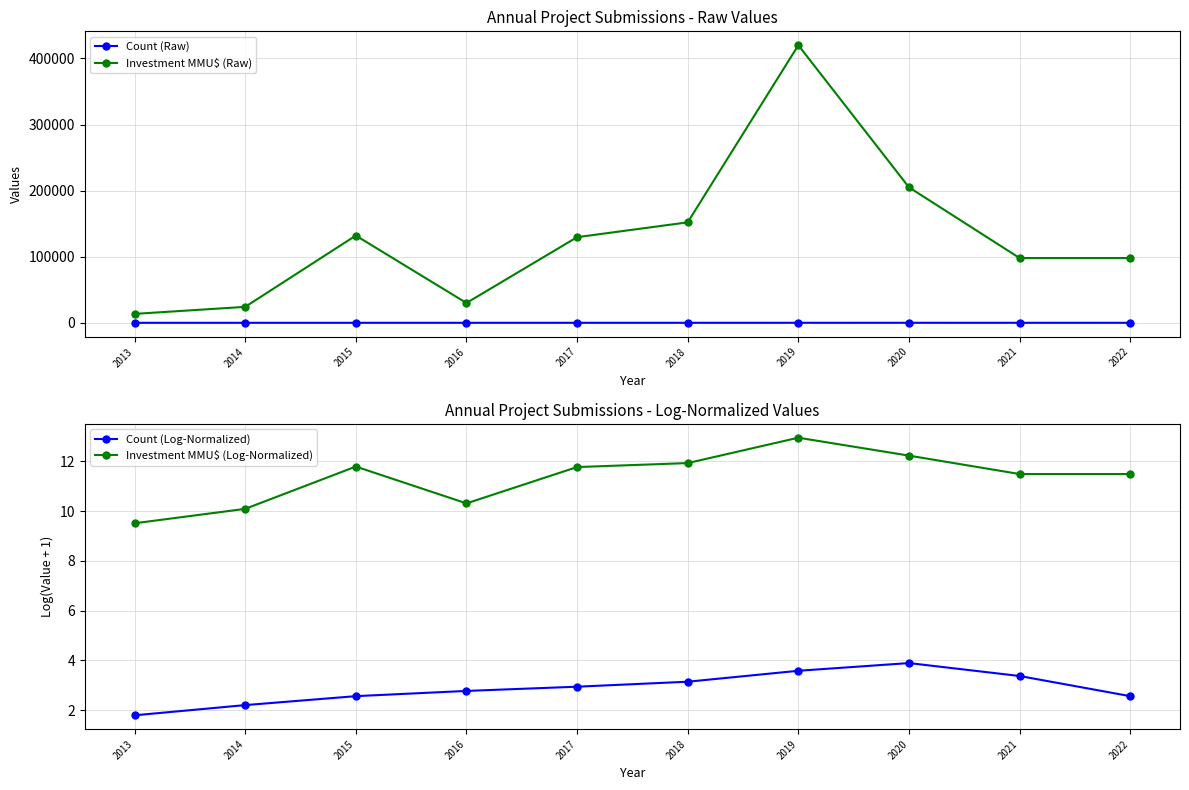

What is the difference between the maximum and minimum values in the Investment MMU$ (Raw) series?

406500